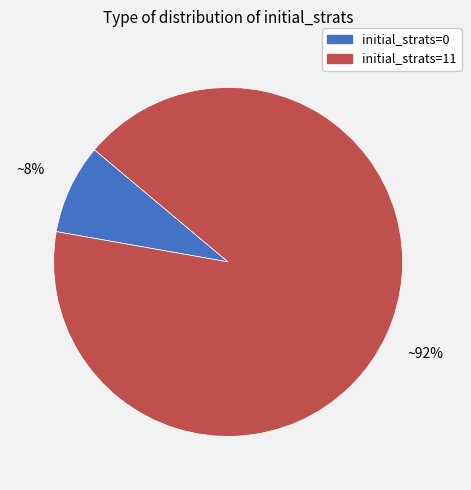

To the nearest percent, what is the combined percentage of initial_strats=0 and initial_strats=11?

100%